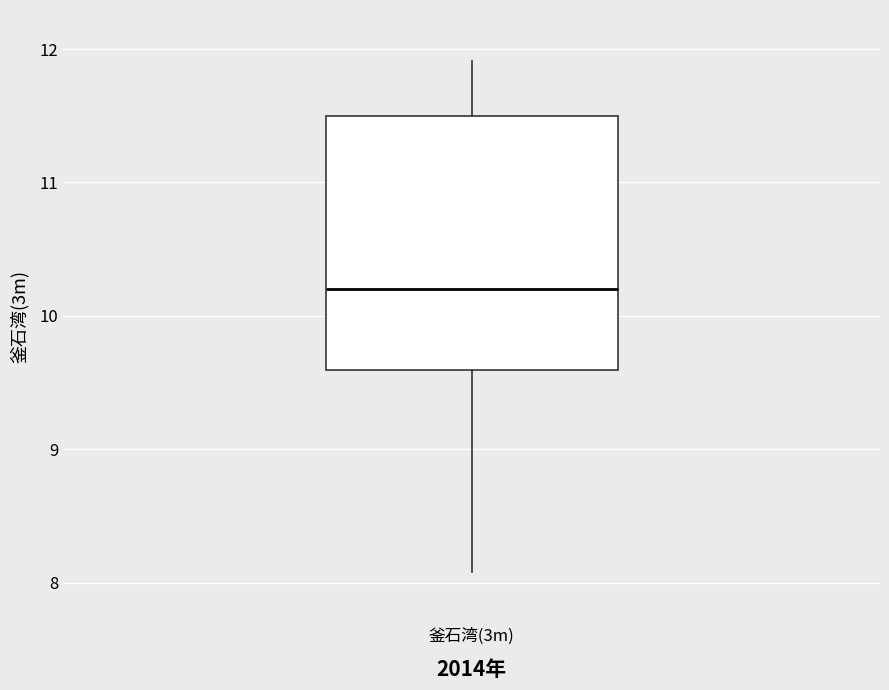

Read this box plot against the y-axis: the position of the median line, the range covered by the box, and the ends of both whiskers. The values are not printed on the chart, so give them approximately, as read against the axis.

median 10.2, box 9.6 to 11.5, whiskers 8.1 to 11.9